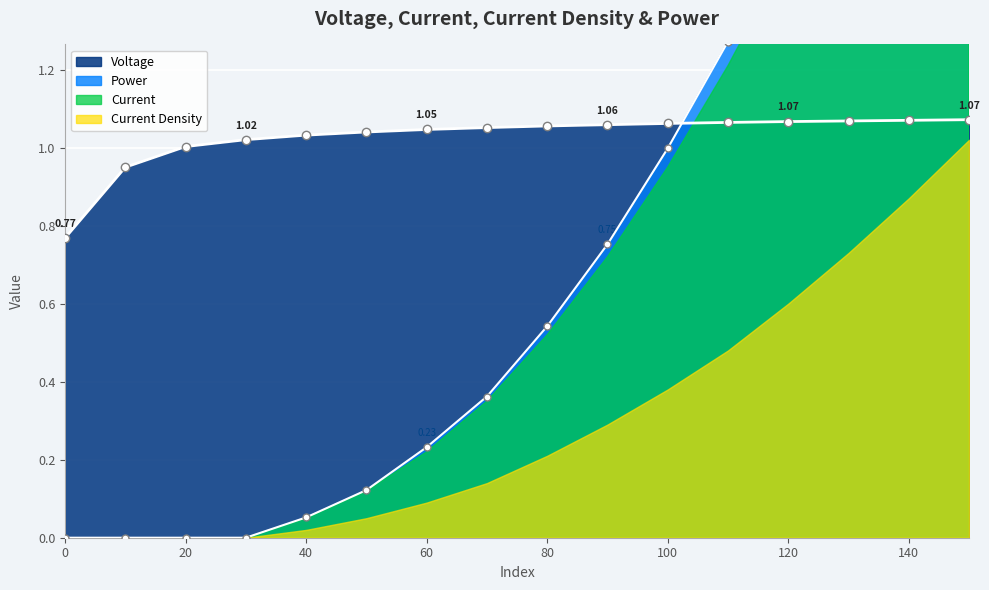

Which series has the largest total across all categories?

Voltage